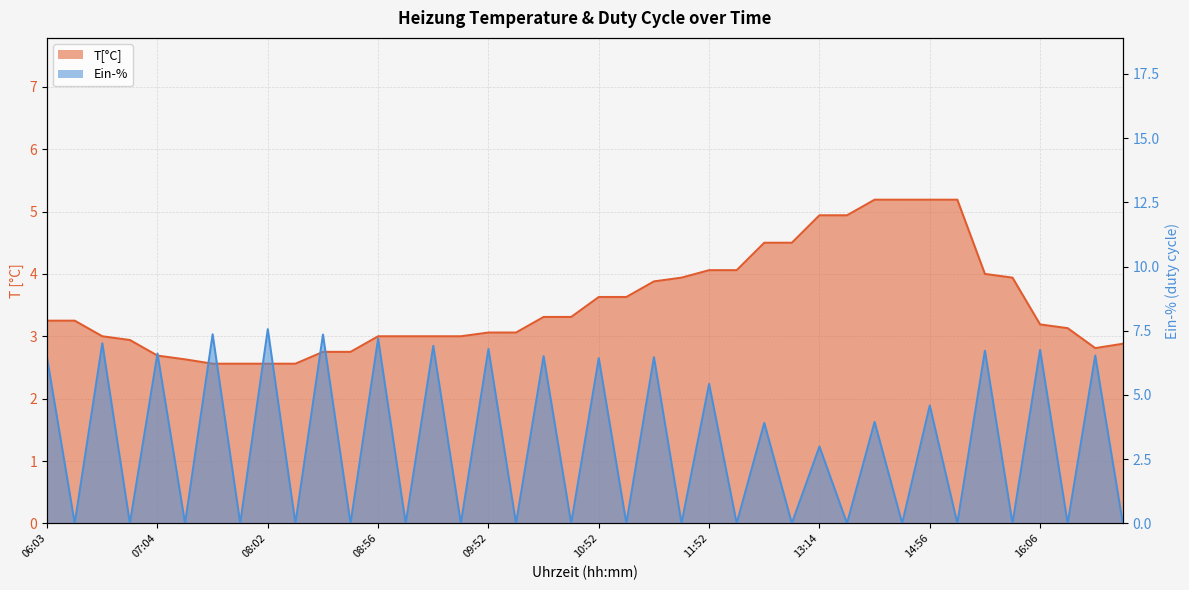

Is it true that Ein-% equals 6.4 at 06:03?

True